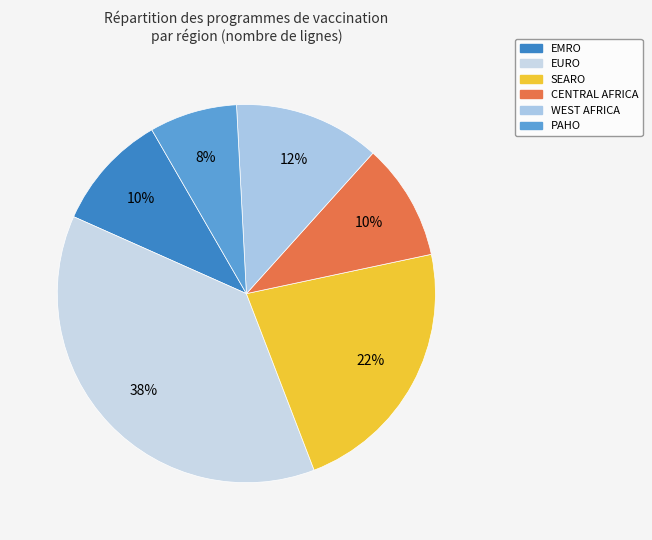

Does PAHO represent more than half of the total?

No